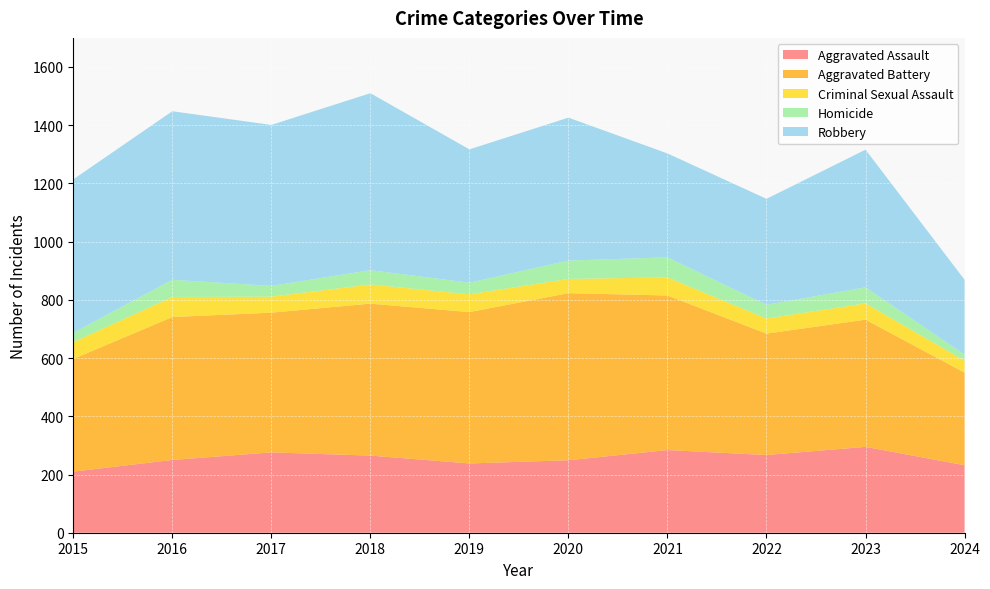

At which category is the sum across all series the highest?

2018